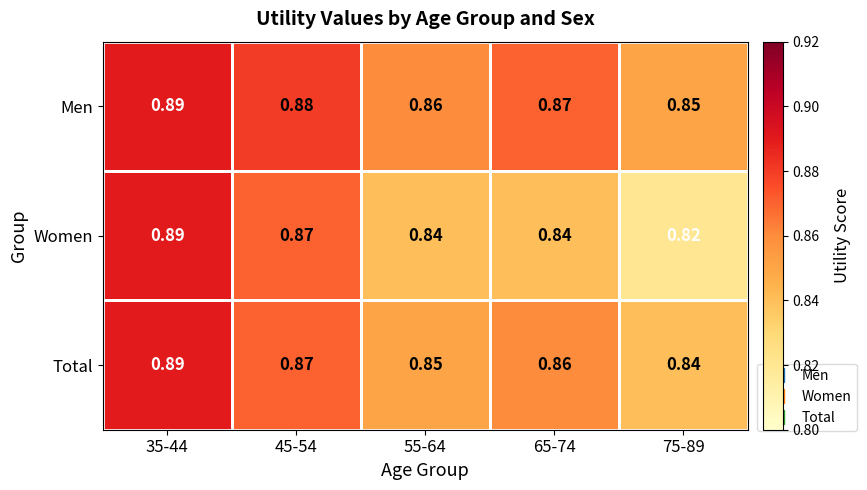

List the series in order of their overall mean, highest first.

Men, Total, Women